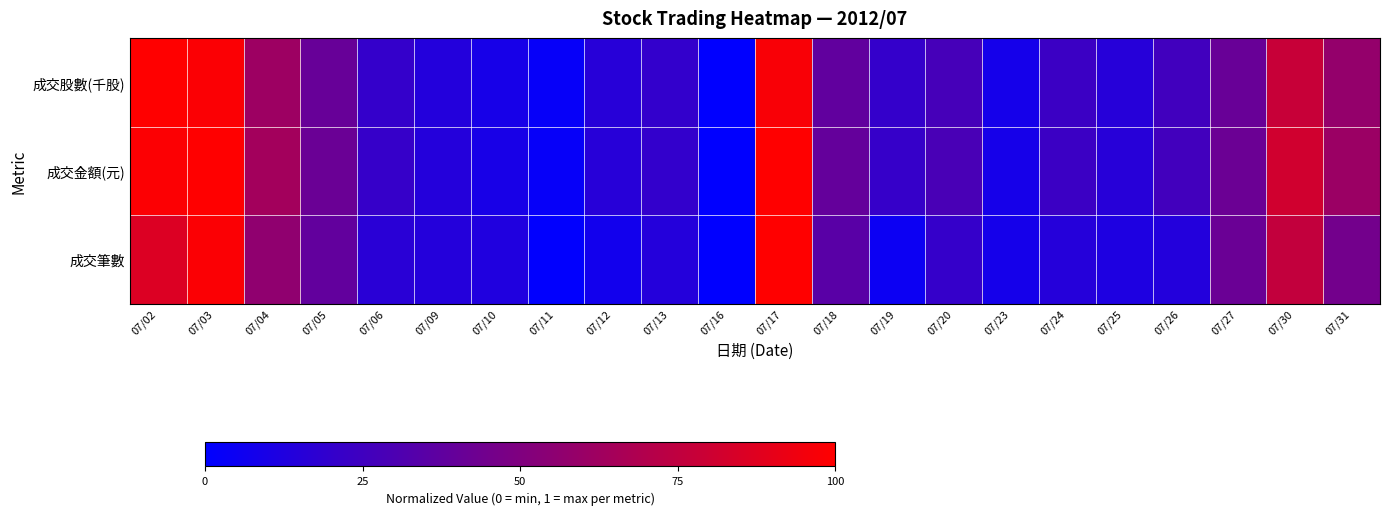

Reading left to right, what are all the values shown in this chart?

成交股數(千股): 07/02=1.0	07/03=1.0	07/04=0.6	07/05=0.4	07/06=0.2	07/09=0.1	07/10=0.1	07/11=0.0	07/12=0.2	07/13=0.2	07/16=0.0	07/17=1.0	07/18=0.4	07/19=0.2	07/20=0.3	07/23=0.1	07/24=0.2	07/25=0.1	07/26=0.3	07/27=0.4	07/30=0.8	07/31=0.6
成交金額(元): 07/02=1.0	07/03=1.0	07/04=0.6	07/05=0.4	07/06=0.2	07/09=0.1	07/10=0.1	07/11=0.0	07/12=0.2	07/13=0.2	07/16=0.0	07/17=1.0	07/18=0.4	07/19=0.2	07/20=0.3	07/23=0.1	07/24=0.2	07/25=0.2	07/26=0.3	07/27=0.4	07/30=0.8	07/31=0.6
成交筆數: 07/02=0.9	07/03=1.0	07/04=0.6	07/05=0.4	07/06=0.2	07/09=0.1	07/10=0.1	07/11=0.0	07/12=0.1	07/13=0.1	07/16=0.0	07/17=1.0	07/18=0.4	07/19=0.1	07/20=0.2	07/23=0.1	07/24=0.1	07/25=0.1	07/26=0.1	07/27=0.4	07/30=0.8	07/31=0.5